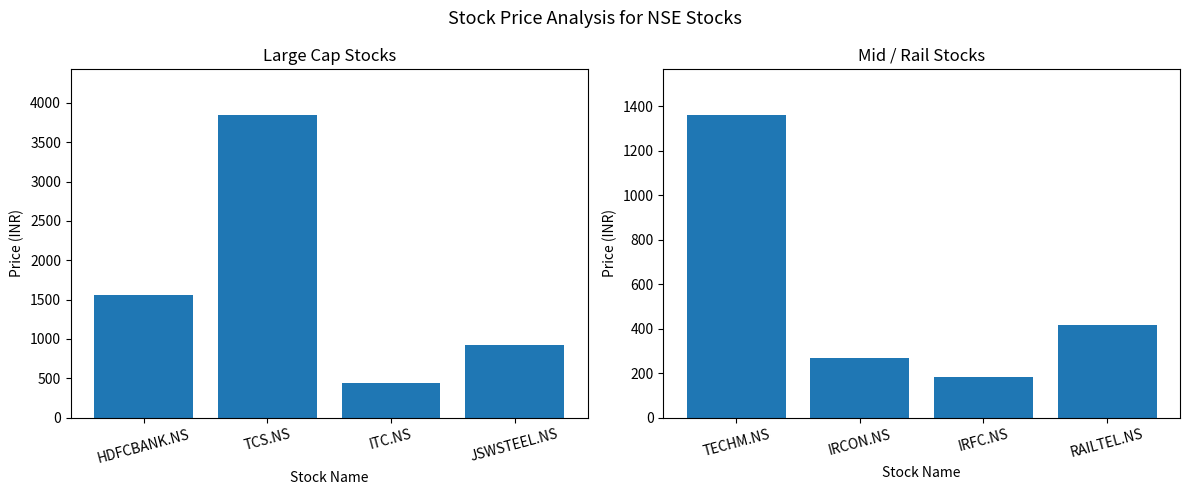

What is the difference between the maximum and second lowest values?

1094